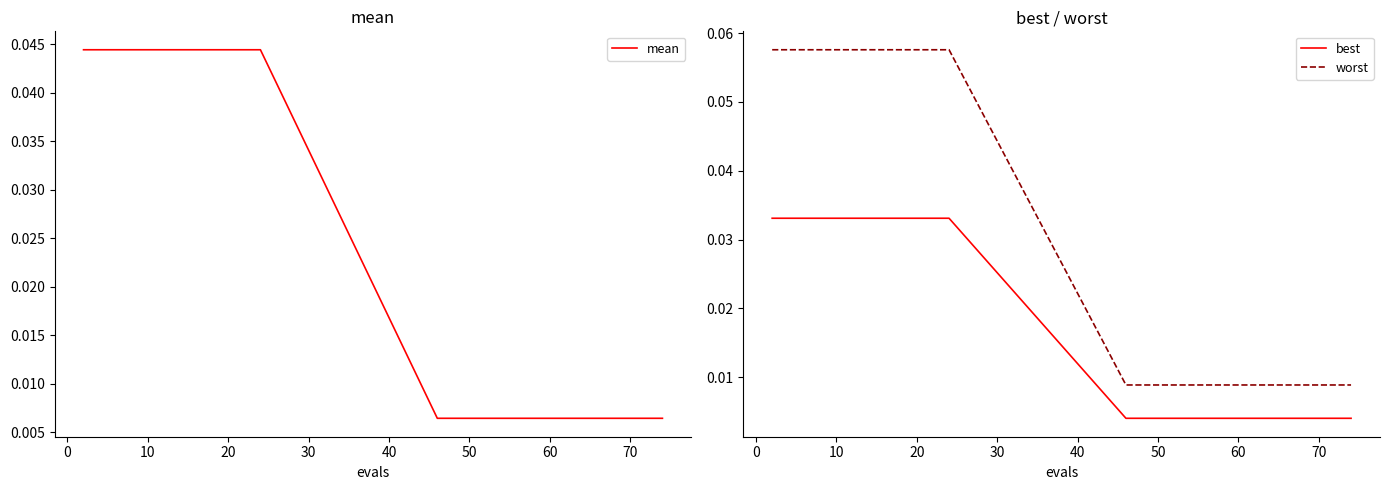

True or false: best and worst intersect in this chart.

False